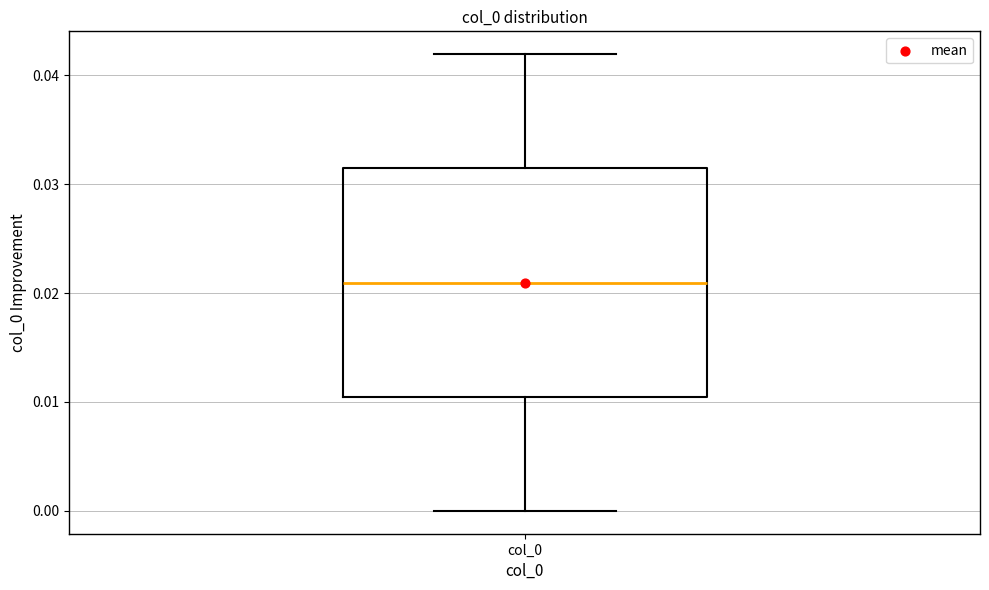

Transcribe this box plot: give where the median line is, the range the box spans, and where the two whiskers end, as read against the y-axis. The values are not printed on the chart, so give them approximately, as read against the axis.

median 0.021, box 0.010 to 0.031, whiskers 0.000 to 0.042